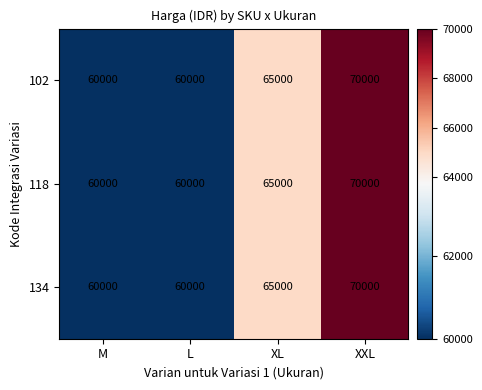

At which label is 118 closest to 65000?

XL